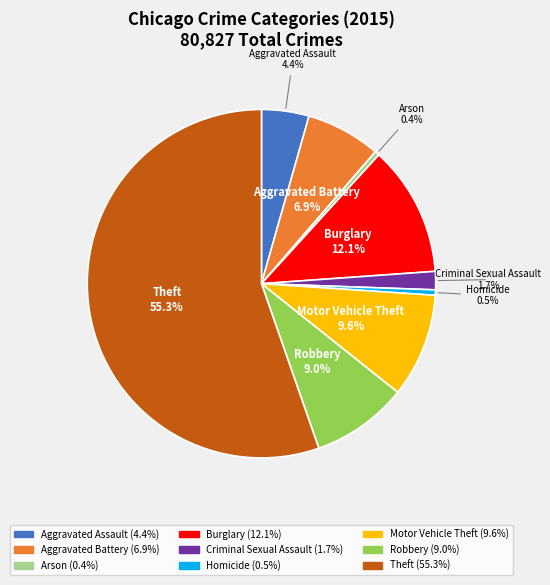

Is the sum of Robbery and Theft greater than half?

Yes